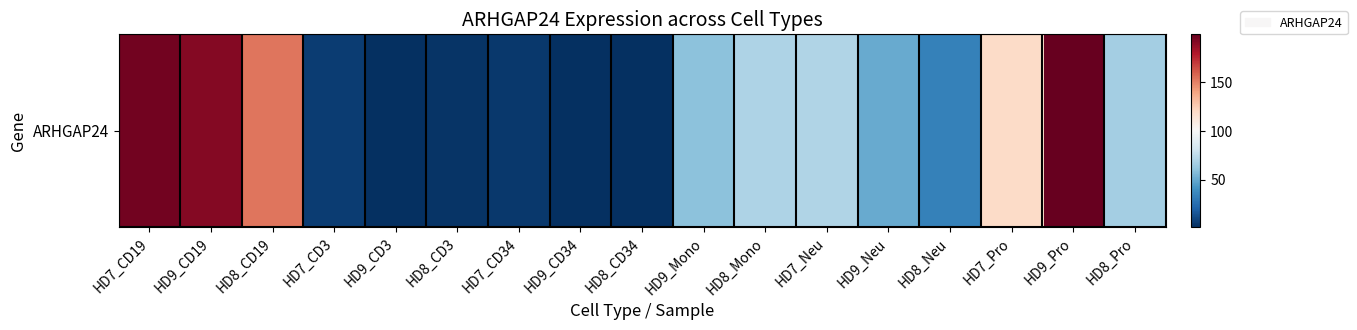

The chart shows a value of 41.4 at HD8_Mono. True or false?

False